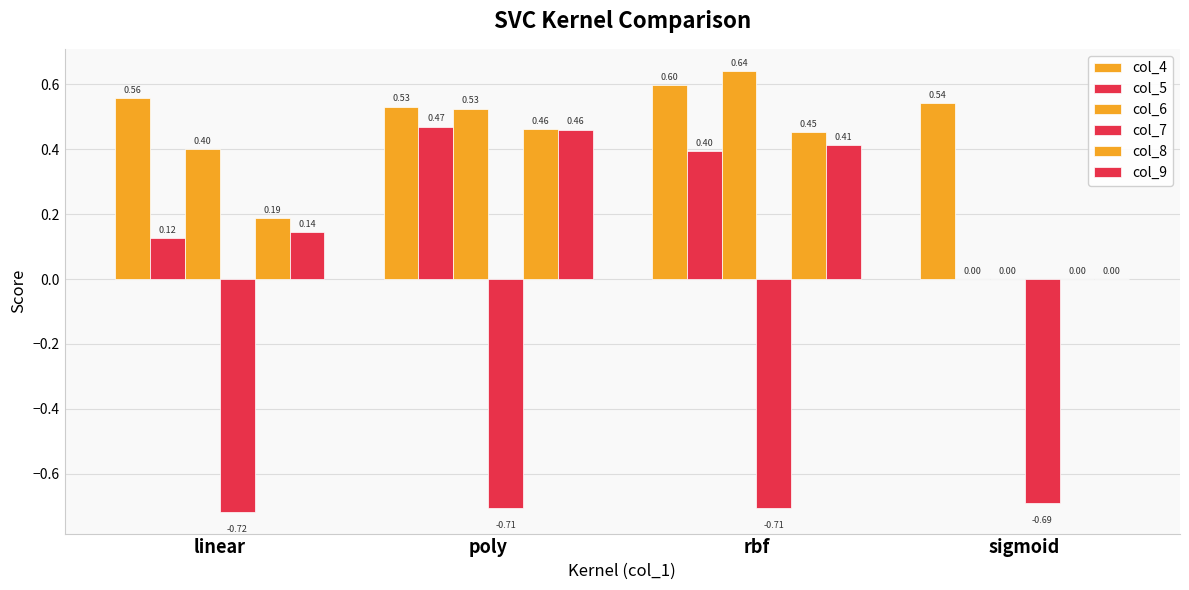

How many values in the col_9 series exceed 0?

3